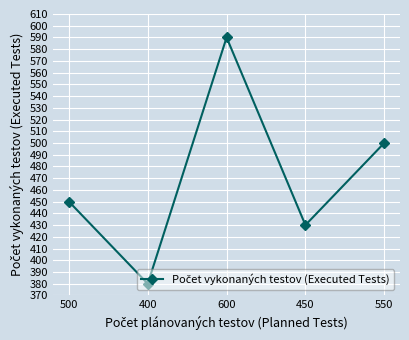

Rank the categories by value from highest to lowest.

600, 550, 500, 450, 400